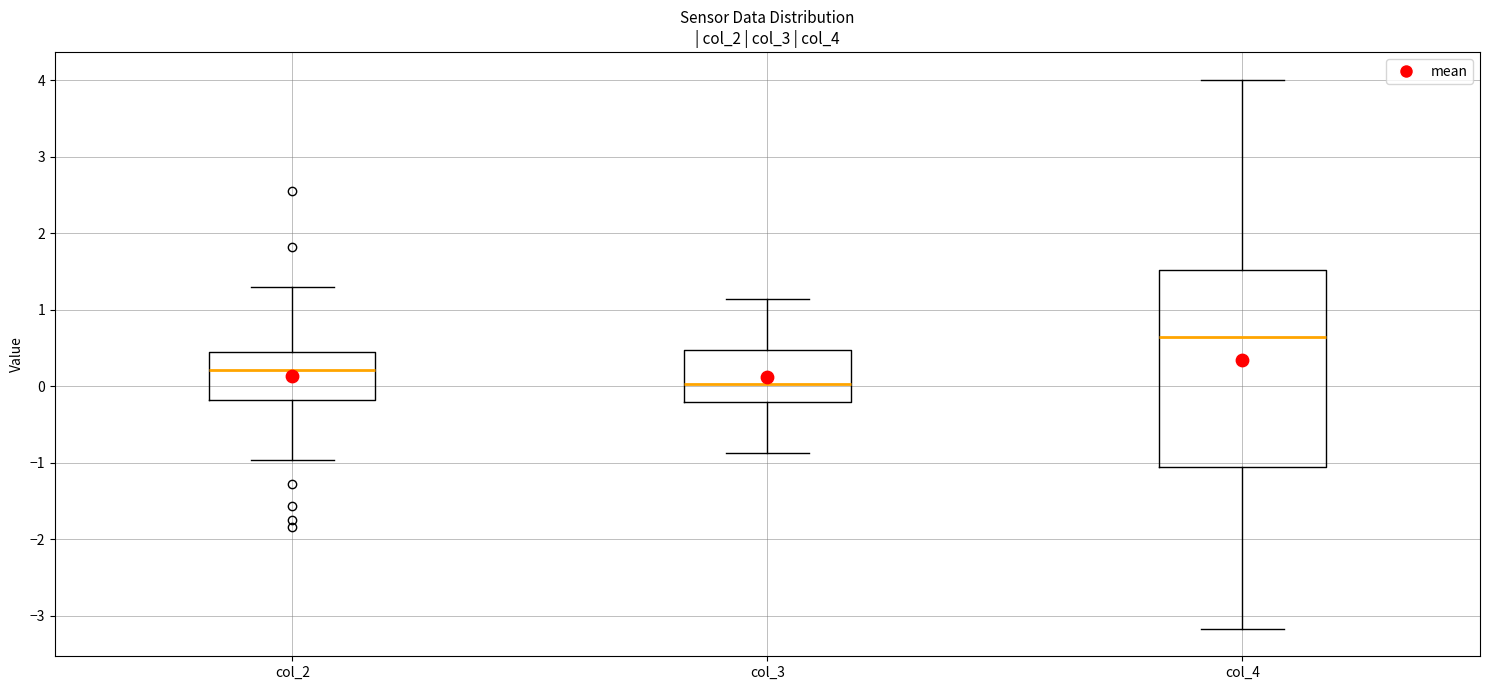

Which box is the tallest, from its lower edge to its upper edge?

col_4